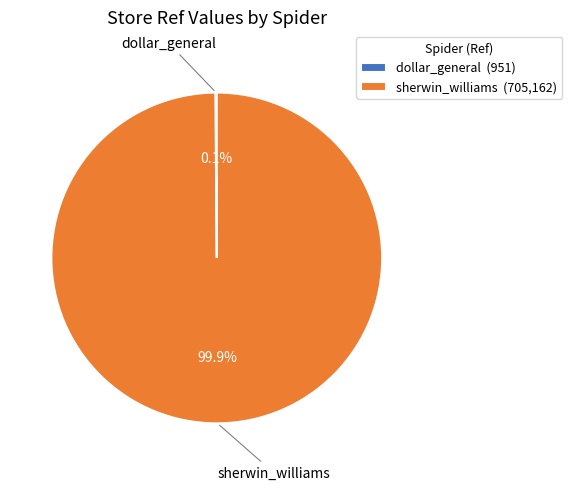

What portion of the pie excludes sherwin_williams (705,162)?

0.1%